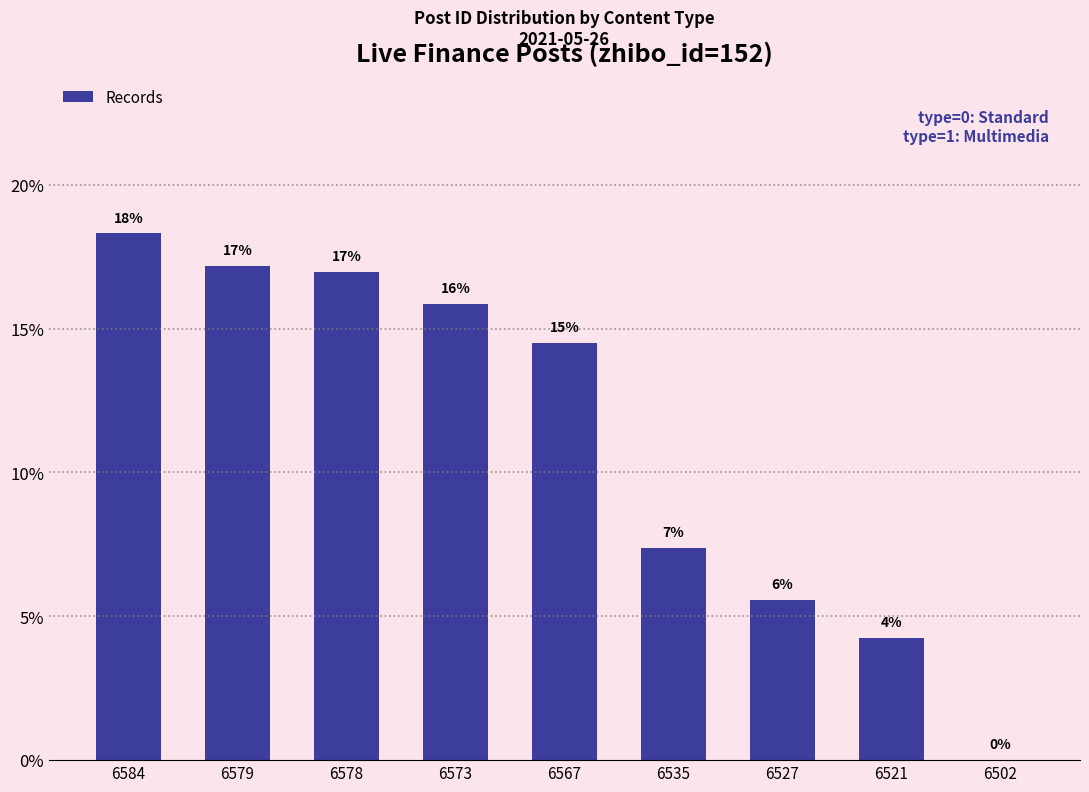

Where does the data first go above 14?

6584